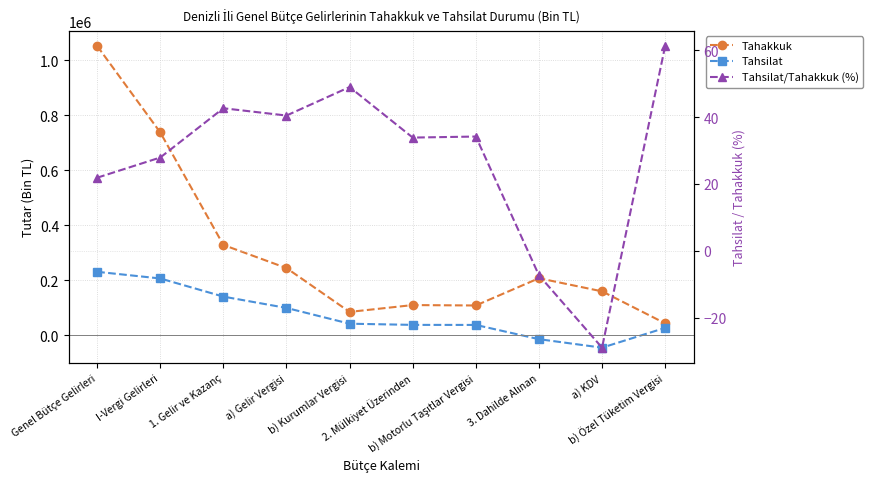

Where does the Tahsilat series first go above 41214?

Genel Bütçe Gelirleri